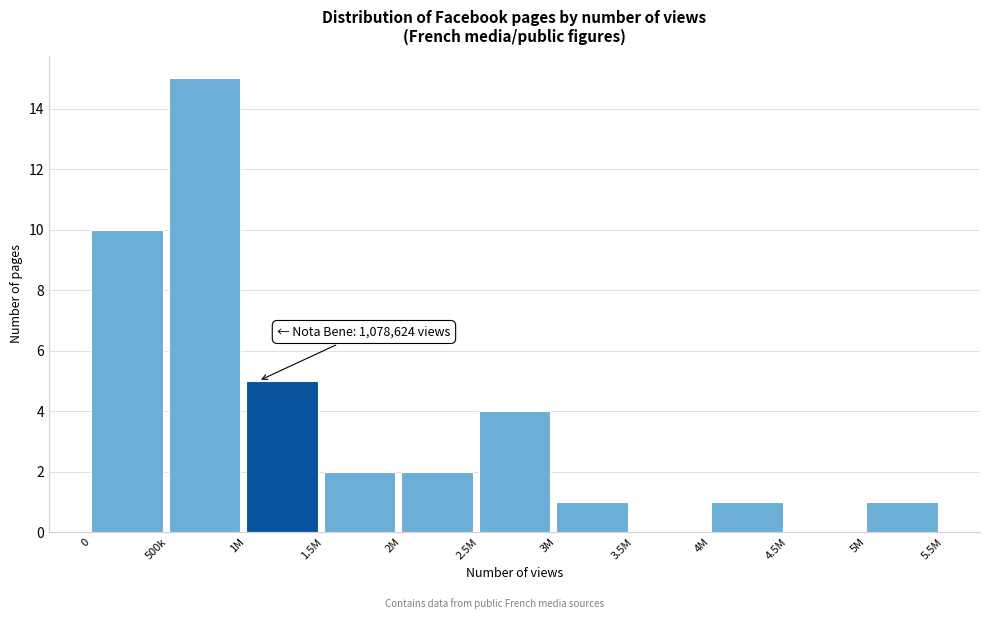

Reading right to left, list all the values displayed in this chart.

5M=1	4.5M=0	4M=1	3.5M=0	3M=1	2.5M=4	2M=2	1.5M=2	1M=5	500k=15	0=10